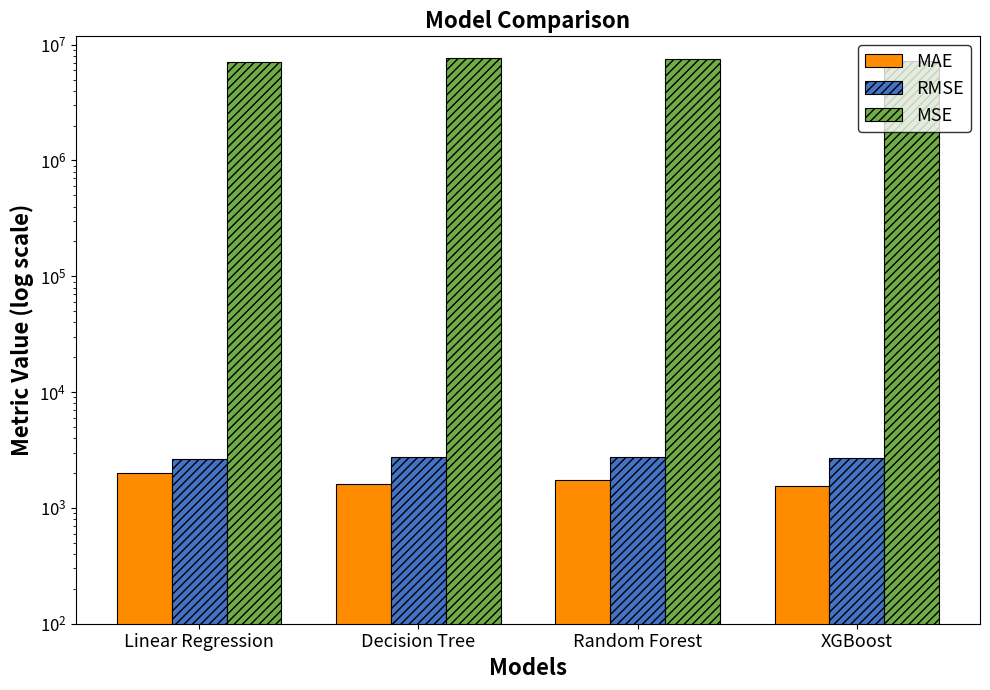

What is the minimum value shown in the chart?

1535.3